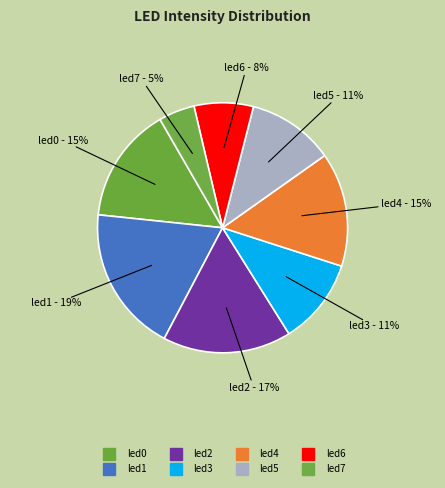

Rank the categories by value from highest to lowest.

led1, led2, led0, led4, led5, led3, led6, led7